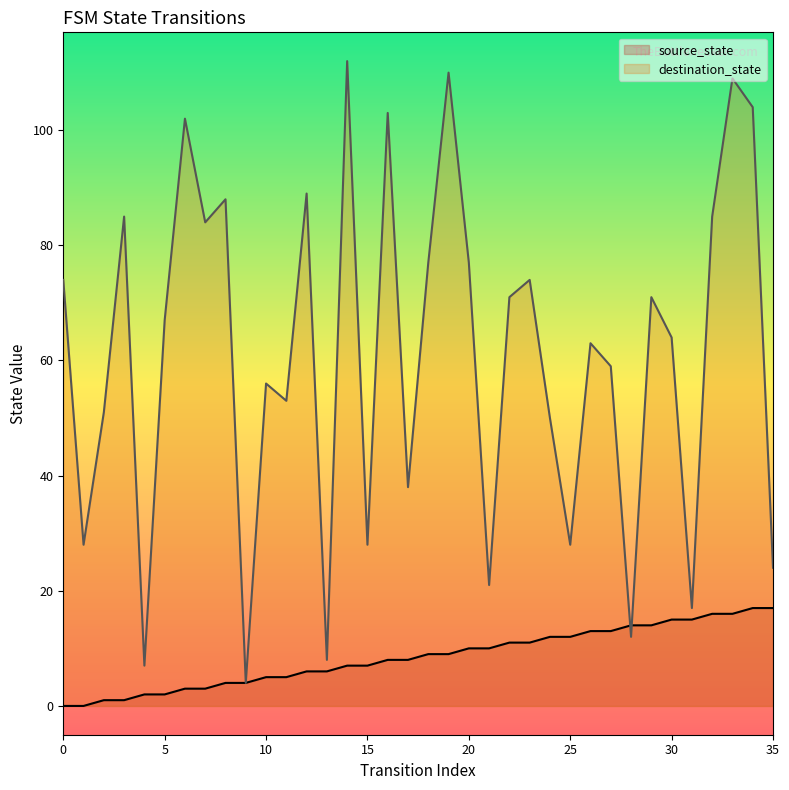

Rank the categories by destination_state value from lowest to highest.

9, 4, 13, 28, 31, 21, 35, 1, 15, 25, 17, 24, 2, 11, 10, 27, 26, 30, 5, 22, 29, 0, 23, 18, 20, 7, 3, 32, 8, 12, 6, 16, 34, 33, 19, 14